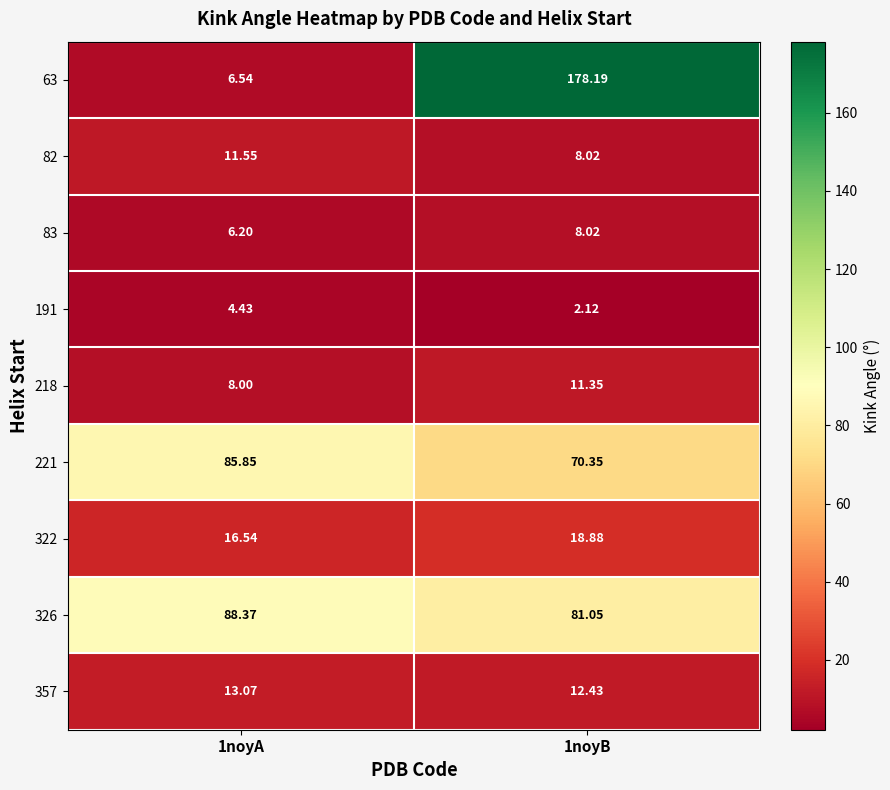

What is the spread (max minus min) of values at 1noyA?

83.9